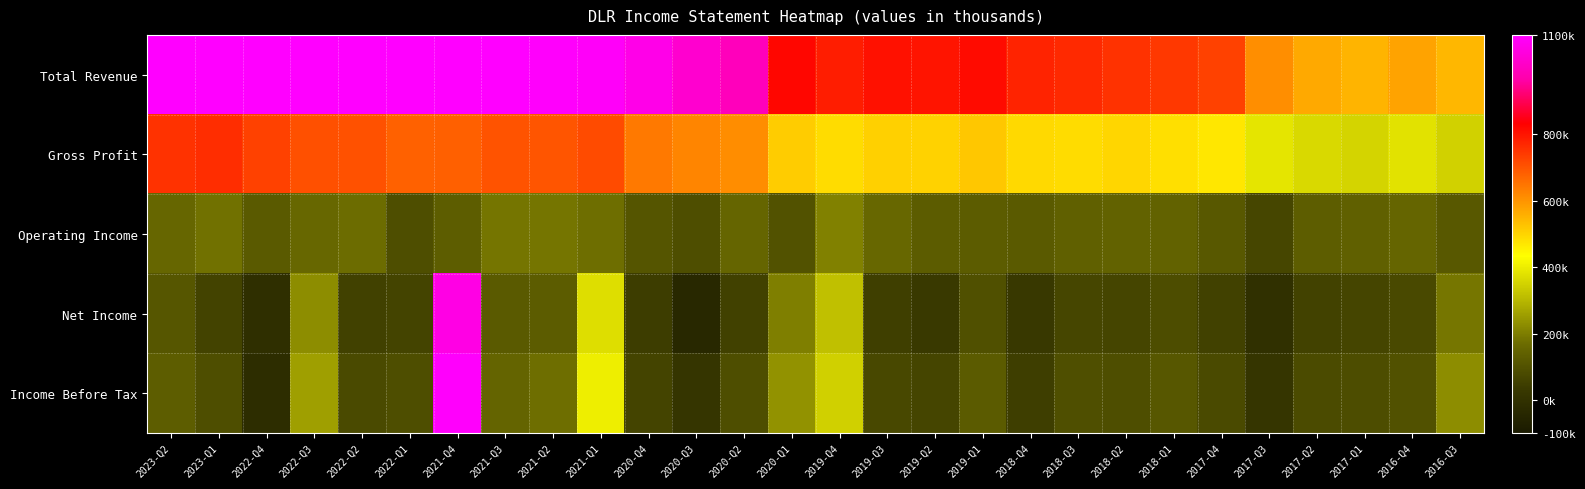

Reading right to left, extract all data points from this chart.

Total Revenue: 2016-Q3=546300	2016-Q4=576800	2017-Q1=550600	2017-Q2=566000	2017-Q3=609900	2017-Q4=731400	2018-Q1=744400	2018-Q2=754900	2018-Q3=768900	2018-Q4=778300	2019-Q1=814500	2019-Q2=800800	2019-Q3=806500	2019-Q4=787500	2020-Q1=823300	2020-Q2=993000	2020-Q3=1024700	2020-Q4=1062600	2021-Q1=1090400	2021-Q2=1093200	2021-Q3=1133100	2021-Q4=1111200	2022-Q1=1127300	2022-Q2=1139300	2022-Q3=1192100	2022-Q4=1233100	2023-Q1=1338700	2023-Q2=1366300
Gross Profit: 2016-Q3=348500	2016-Q4=380400	2017-Q1=354300	2017-Q2=363100	2017-Q3=387300	2017-Q4=469600	2018-Q1=483500	2018-Q2=497300	2018-Q3=488100	2018-Q4=491100	2019-Q1=519200	2019-Q2=503800	2019-Q3=505700	2019-Q4=487700	2020-Q1=511900	2020-Q2=611900	2020-Q3=623400	2020-Q4=642300	2021-Q1=713900	2021-Q2=698700	2021-Q3=702700	2021-Q4=680700	2022-Q1=678900	2022-Q2=704300	2022-Q3=706500	2022-Q4=730500	2023-Q1=761100	2023-Q2=753800
Operating Income: 2016-Q3=115700	2016-Q4=151100	2017-Q1=137300	2017-Q2=130700	2017-Q3=68100	2017-Q4=117200	2018-Q1=143800	2018-Q2=144000	2018-Q3=139000	2018-Q4=121300	2019-Q1=128600	2019-Q2=128100	2019-Q3=159400	2019-Q4=206500	2020-Q1=99400	2020-Q2=152800	2020-Q3=91400	2020-Q4=110700	2021-Q1=174200	2021-Q2=185600	2021-Q3=184300	2021-Q4=131200	2022-Q1=90100	2022-Q2=170400	2022-Q3=157400	2022-Q4=121000	2023-Q1=177300	2023-Q2=154900
Net Income: 2016-Q3=187300	2016-Q4=77700	2017-Q1=66100	2017-Q2=57800	2017-Q3=-4100	2017-Q4=53300	2018-Q1=86300	2018-Q2=65100	2018-Q3=67300	2018-Q4=31200	2019-Q1=95900	2019-Q2=31700	2019-Q3=49800	2019-Q4=315600	2020-Q1=202900	2020-Q2=53700	2020-Q3=-37400	2020-Q4=44200	2021-Q1=372400	2021-Q2=127400	2021-Q3=124100	2021-Q4=1057600	2022-Q1=63100	2022-Q2=53200	2022-Q3=226900	2022-Q4=-6300	2023-Q1=60900	2023-Q2=112500
Income Before Tax: 2016-Q3=226200	2016-Q4=98400	2017-Q1=86800	2017-Q2=82200	2017-Q3=15000	2017-Q4=80200	2018-Q1=113500	2018-Q2=90300	2018-Q3=92700	2018-Q4=46800	2019-Q1=125300	2019-Q2=66000	2019-Q3=72400	2019-Q4=347600	2020-Q1=235900	2020-Q2=87500	2020-Q3=14600	2020-Q4=62800	2021-Q1=402200	2021-Q2=173400	2021-Q3=150300	2021-Q4=1094400	2022-Q1=90200	2022-Q2=80300	2022-Q3=258400	2022-Q4=-16900	2023-Q1=90300	2023-Q2=131800